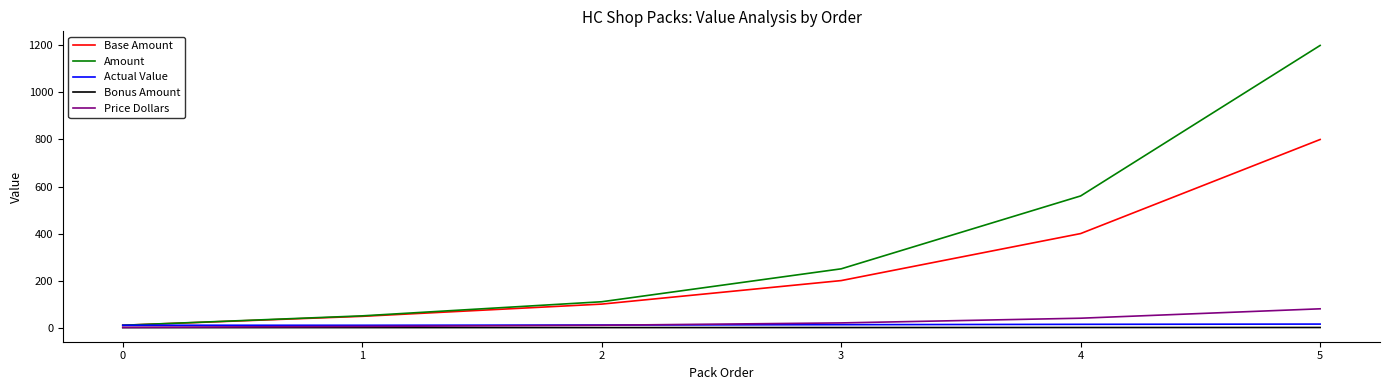

How many values in the Actual Value series exceed 12?

3